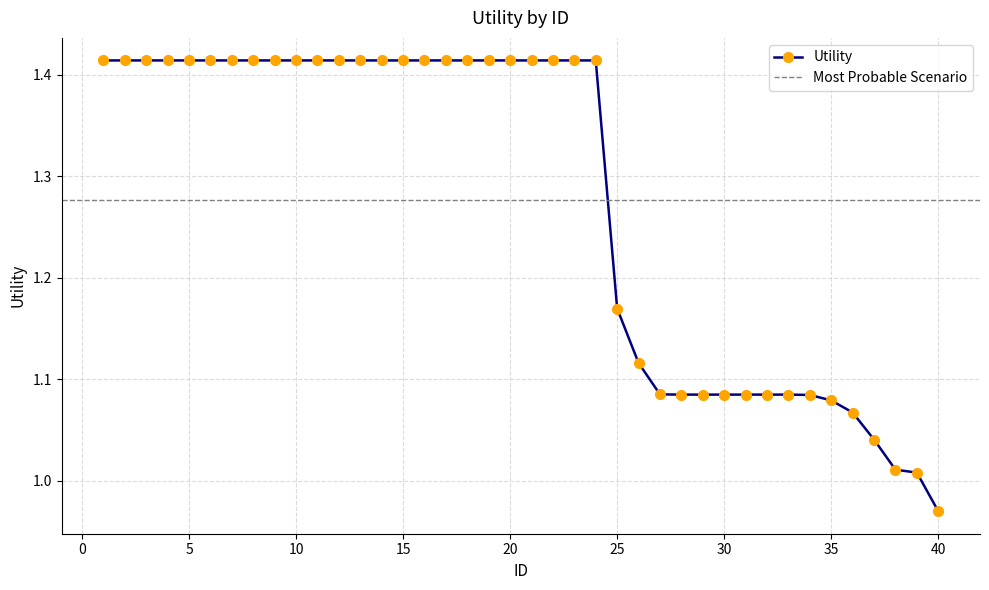

What is the sum of all values?

51.1